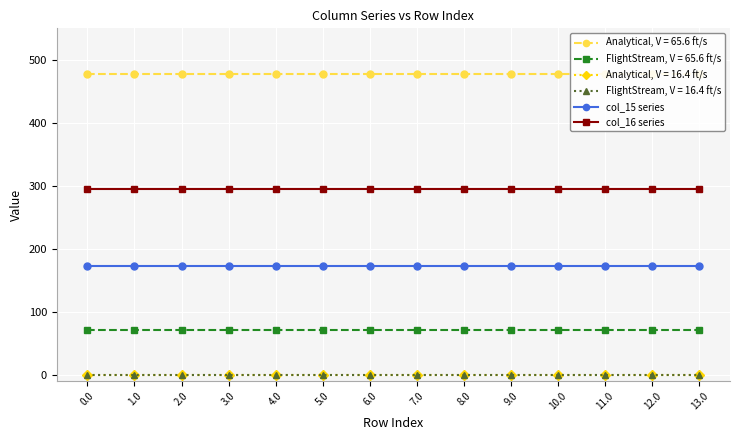

What is the total value across all series at 2.0?

467.4